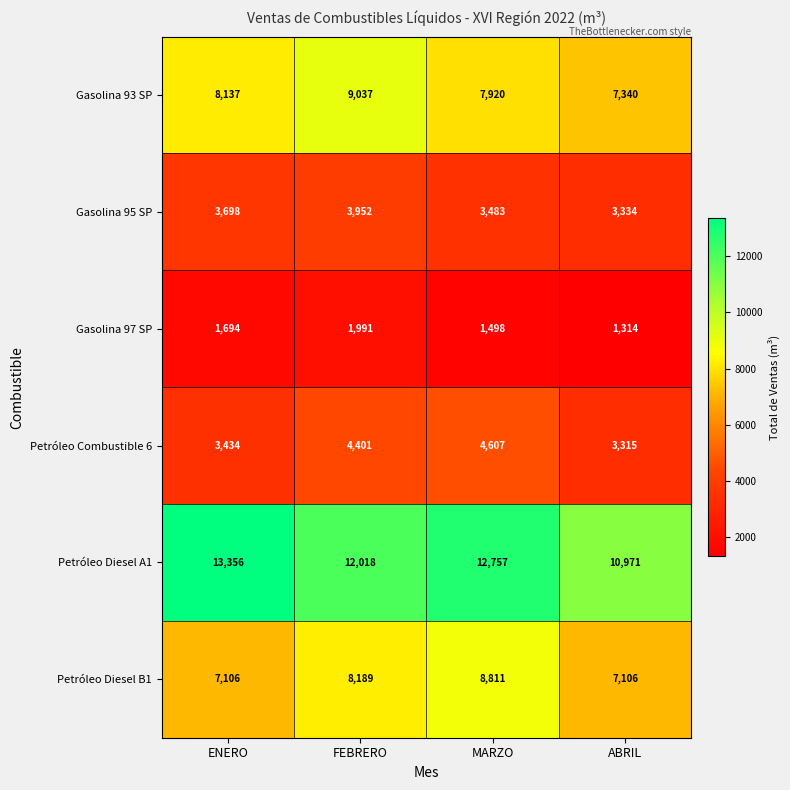

At MARZO, list the series in order from smallest to largest.

Gasolina 97 SP, Gasolina 95 SP, Petróleo Combustible 6, Gasolina 93 SP, Petróleo Diesel B1, Petróleo Diesel A1